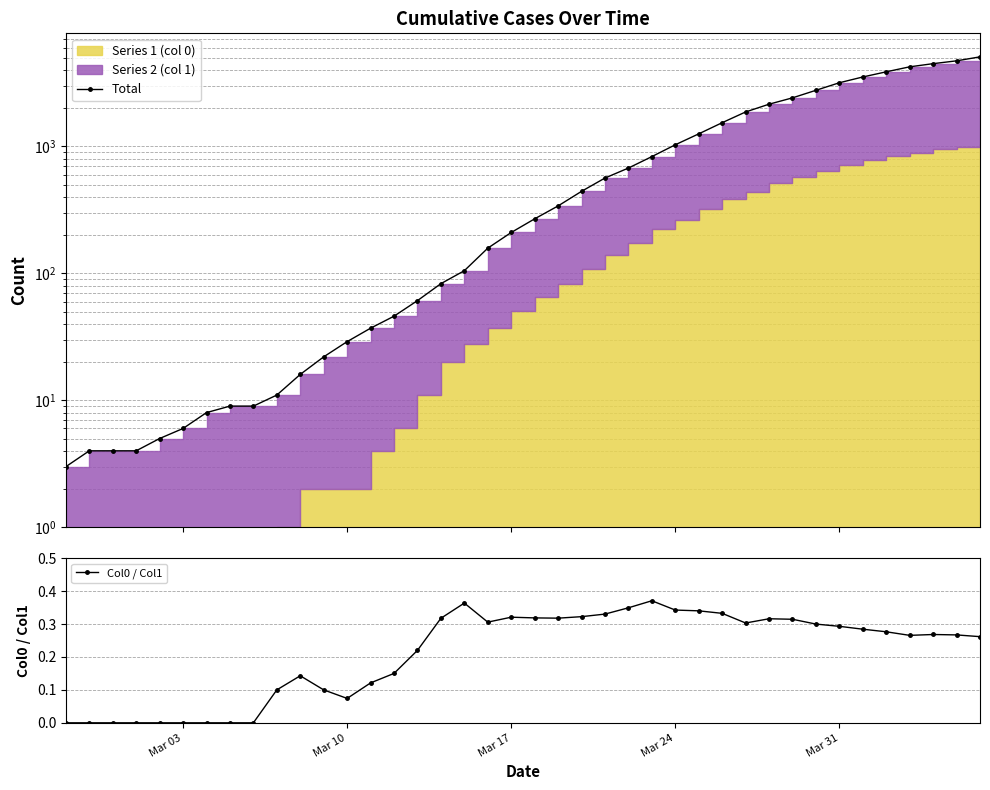

True or false: Col0 / Col1 has more than 0 interior local peaks.

True